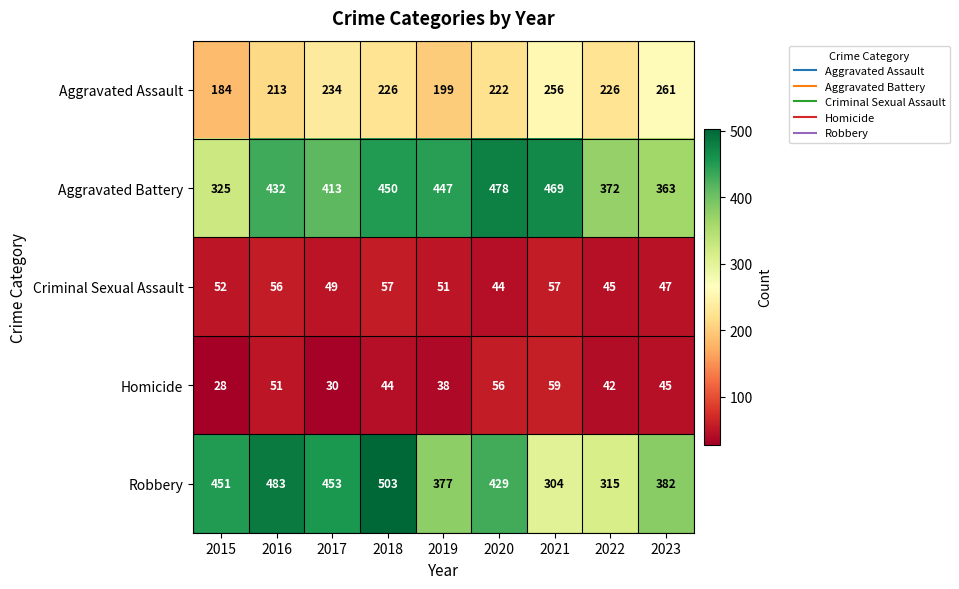

List the series in order of their peak value, highest first.

Robbery, Aggravated Battery, Aggravated Assault, Homicide, Criminal Sexual Assault